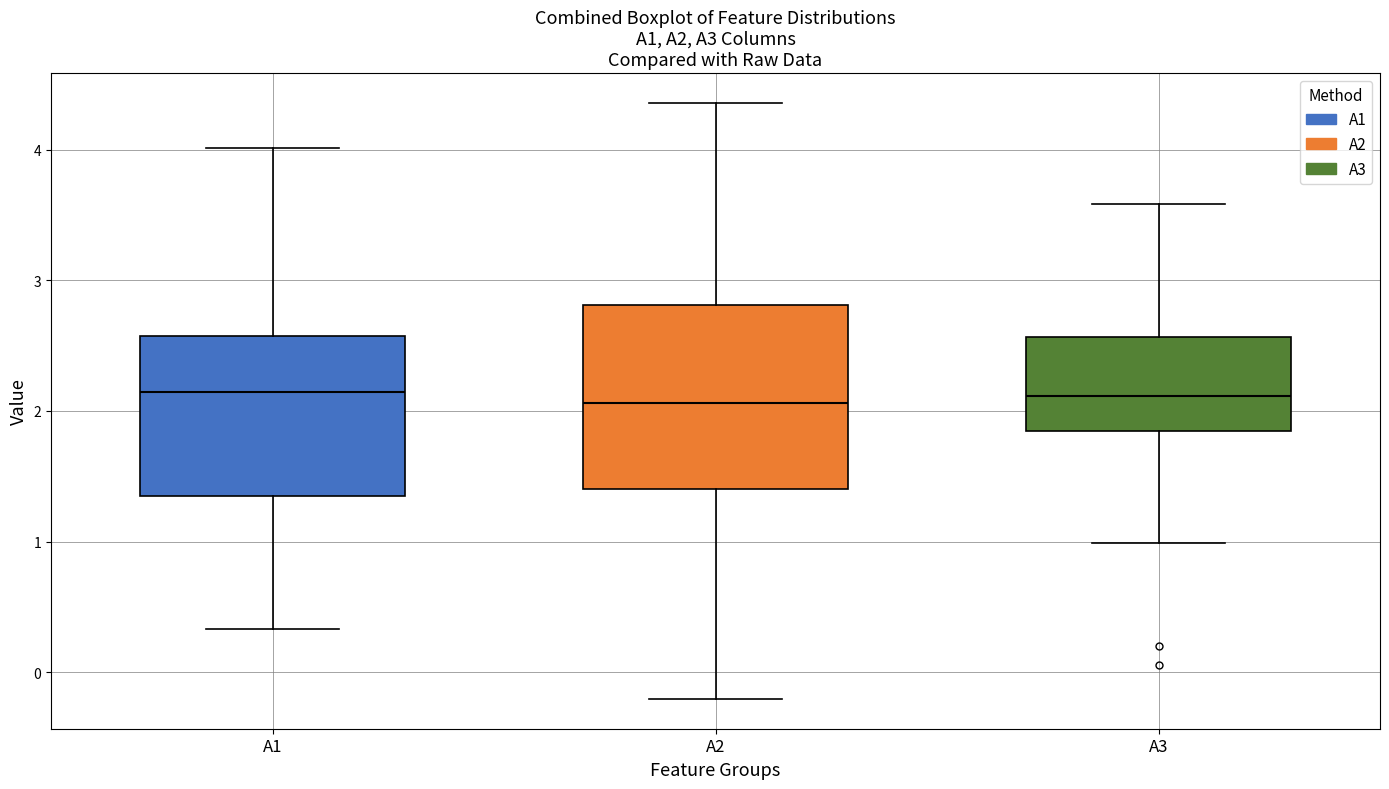

Reading left to right, transcribe this box plot: for each box, give where its median line is, the range the box spans, and where its two whiskers end, as read against the y-axis. The values are not printed on the chart, so give them approximately, as read against the axis.

A1: median 2.1, box 1.3 to 2.6, whiskers 0.3 to 4.0
A2: median 2.1, box 1.4 to 2.8, whiskers -0.2 to 4.4
A3: median 2.1, box 1.8 to 2.6, whiskers 1.0 to 3.6